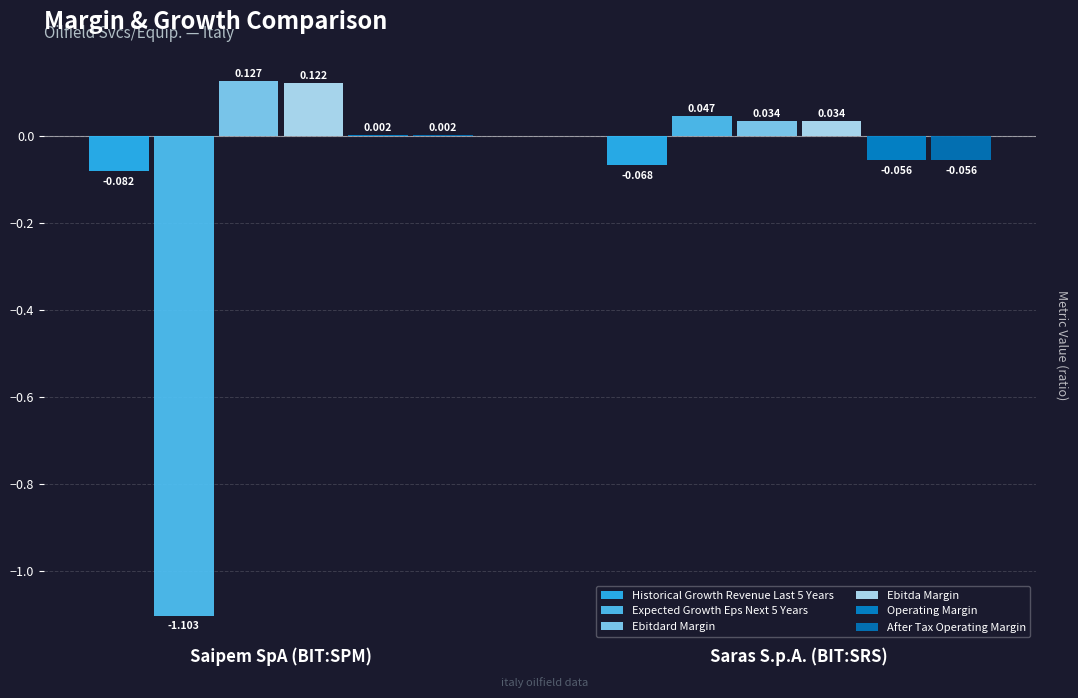

How many distinct data groups are displayed?

6